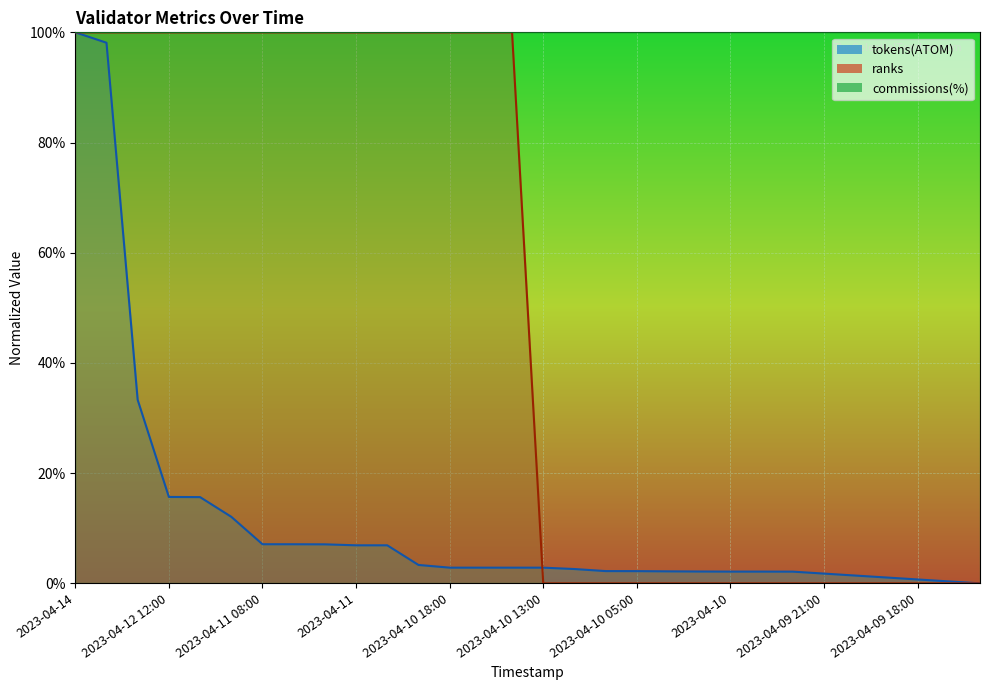

Reading right to left, what are all the values shown in this chart?

tokens(ATOM): 0.0	0.0	0.0	0.0	0.0	0.0	0.0	0.0	0.0	0.0	0.0	0.0	0.0	0.0	0.0	0.0	0.0	0.0	0.0	0.1	0.1	0.1	0.1	0.1	0.1	0.2	0.2	0.3	1.0	1.0
ranks: 0.0	0.0	0.0	0.0	0.0	0.0	0.0	0.0	0.0	0.0	0.0	0.0	0.0	0.0	0.0	1.0	1.0	1.0	1.0	1.0	1.0	1.0	1.0	1.0	1.0	1.0	1.0	1.0	1.0	1.0